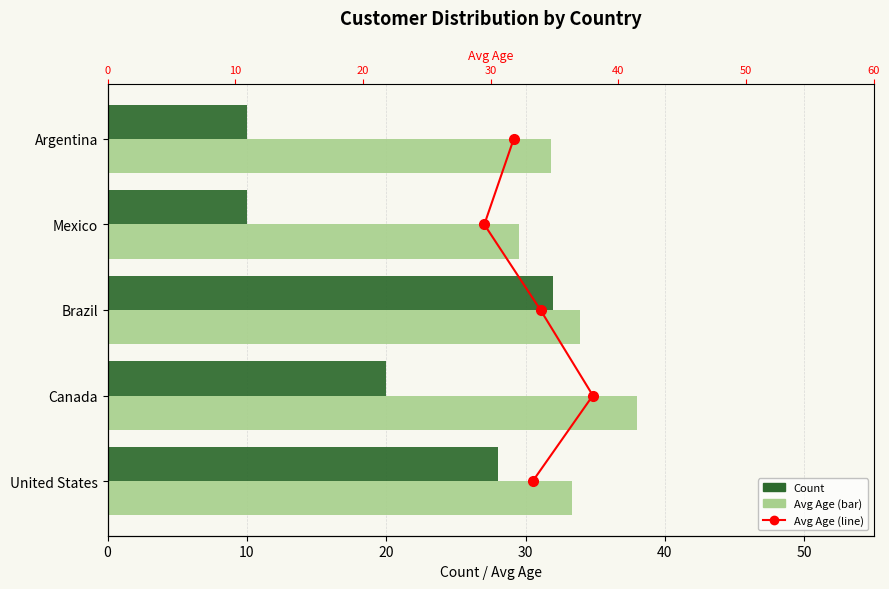

True or false: Avg Age has a value of 19.3 at United States.

False